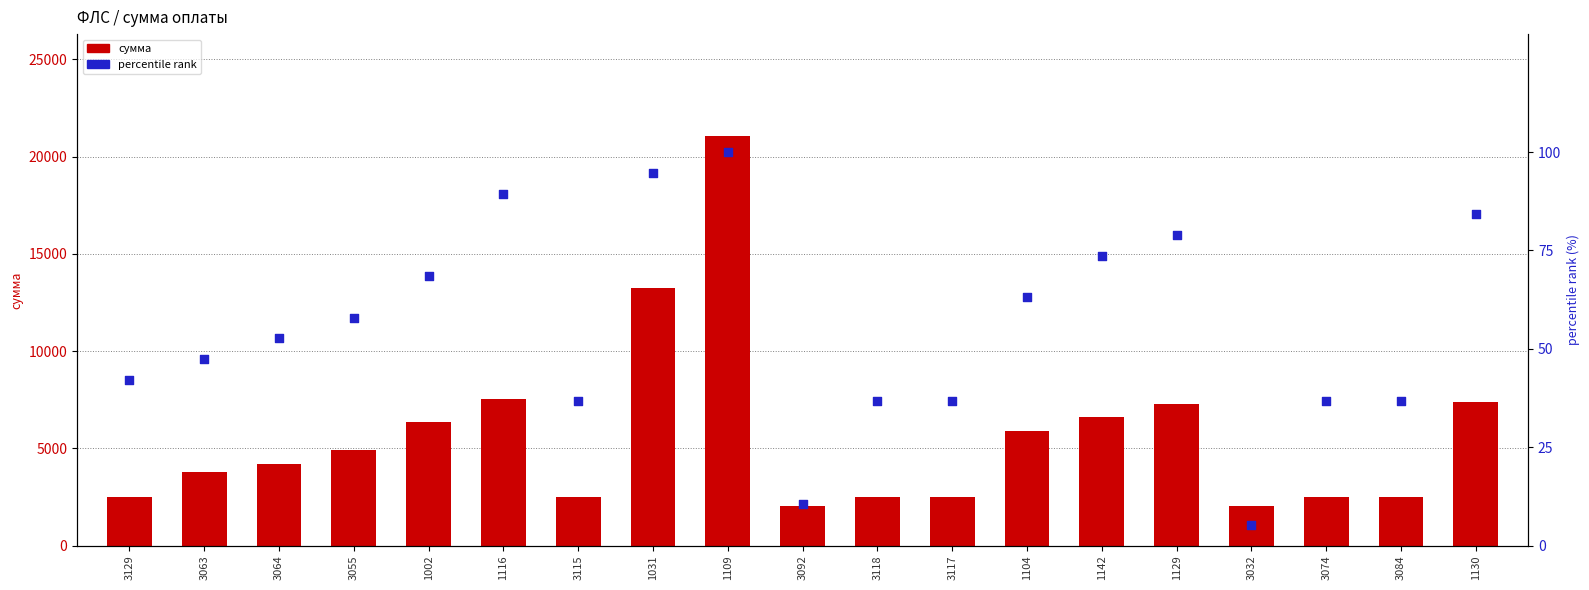

Is the value of percentile rank at 1109 greater than the value of сумма at 1002?

No